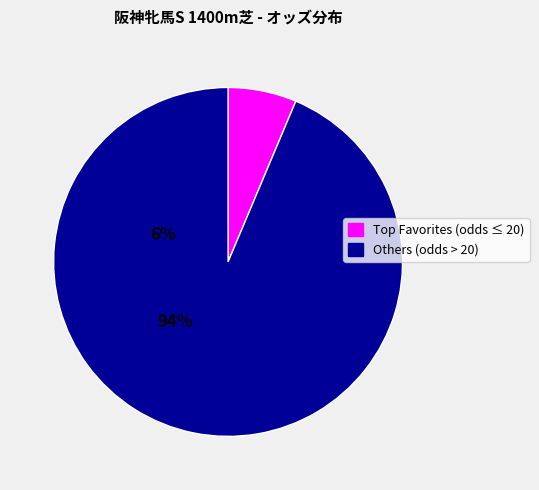

Does any single category account for the majority?

Yes